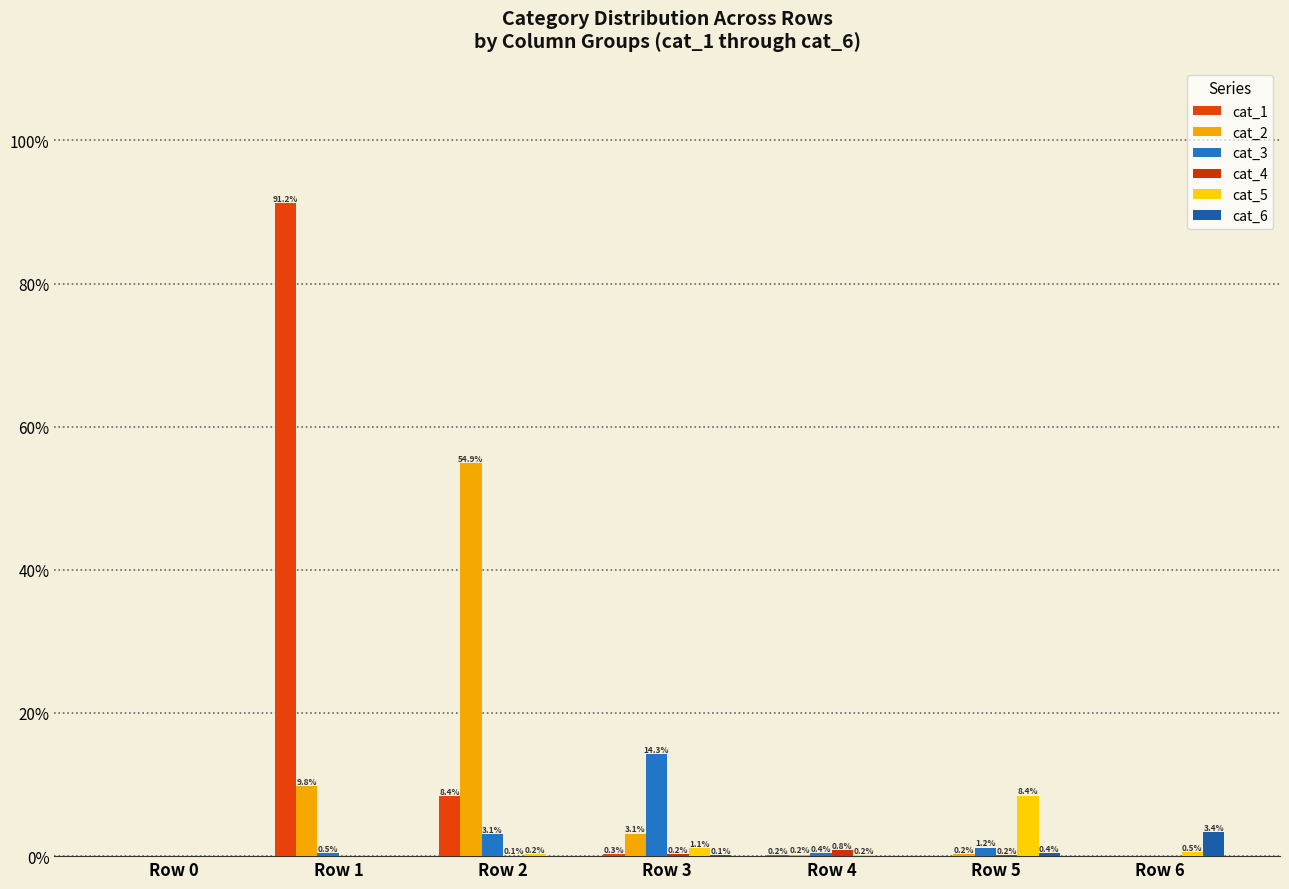

How many distinct data groups are displayed?

6